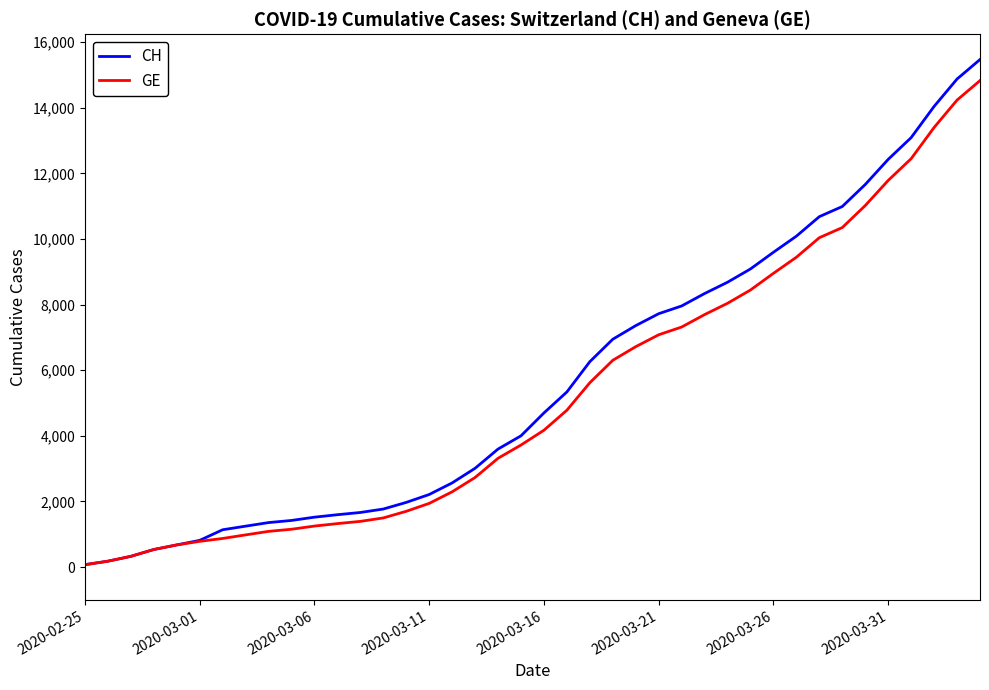

What is the greatest value displayed?

15470